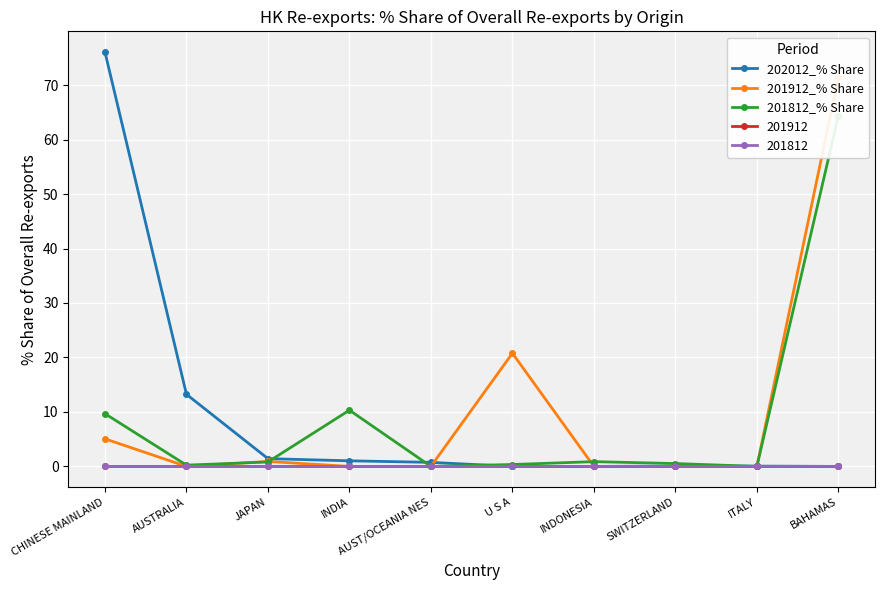

What is the maximum value shown in the chart?

76.1